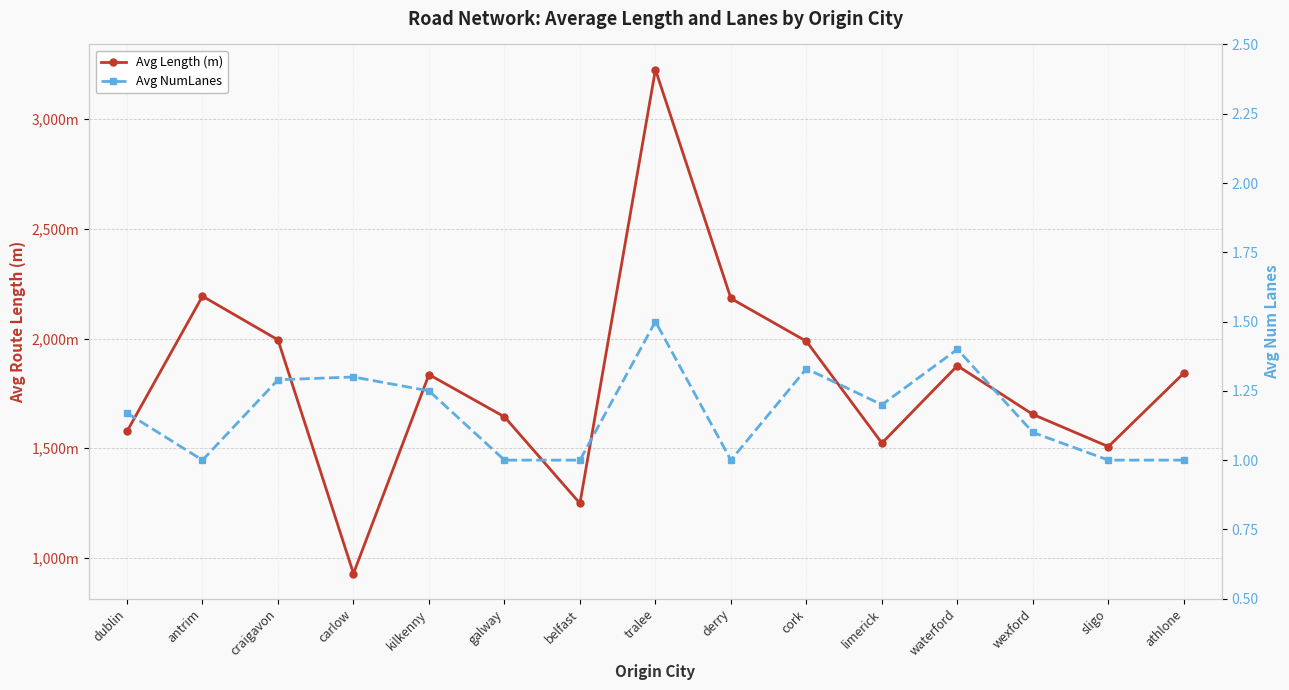

Reading left to right, what are all the values shown in this chart?

Avg Length (m): dublin=1576.6	antrim=2193.3	craigavon=1994.1	carlow=928.8	kilkenny=1835.9	galway=1643.2	belfast=1248.8	tralee=3226.4	derry=2183.0	cork=1987.6	limerick=1523.4	waterford=1876.2	wexford=1654.3	sligo=1507.4	athlone=1842.7
Avg NumLanes: dublin=1.2	antrim=1.0	craigavon=1.3	carlow=1.3	kilkenny=1.2	galway=1.0	belfast=1.0	tralee=1.5	derry=1.0	cork=1.3	limerick=1.2	waterford=1.4	wexford=1.1	sligo=1.0	athlone=1.0